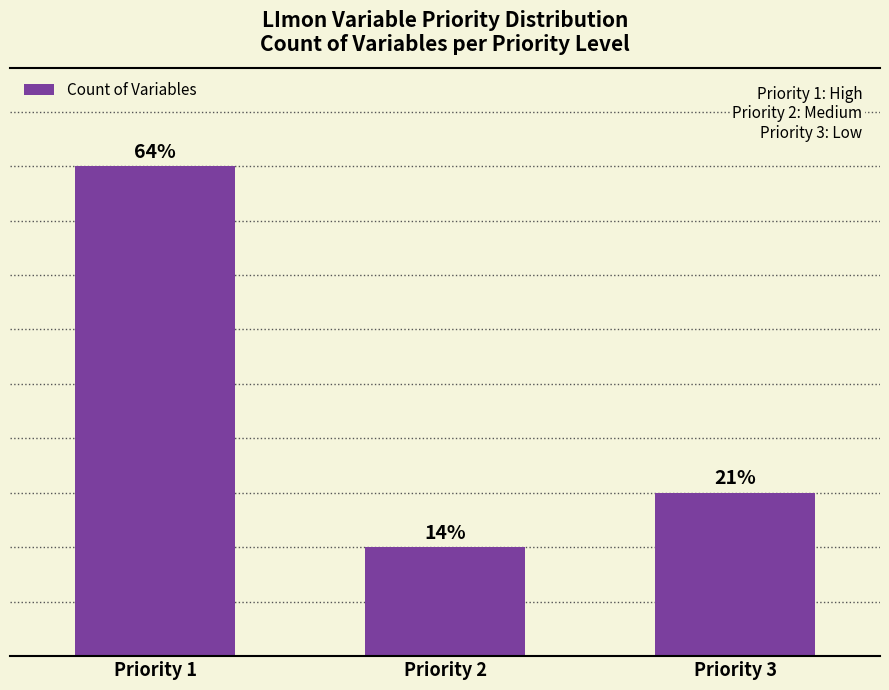

Does the chart contain any negative values?

No